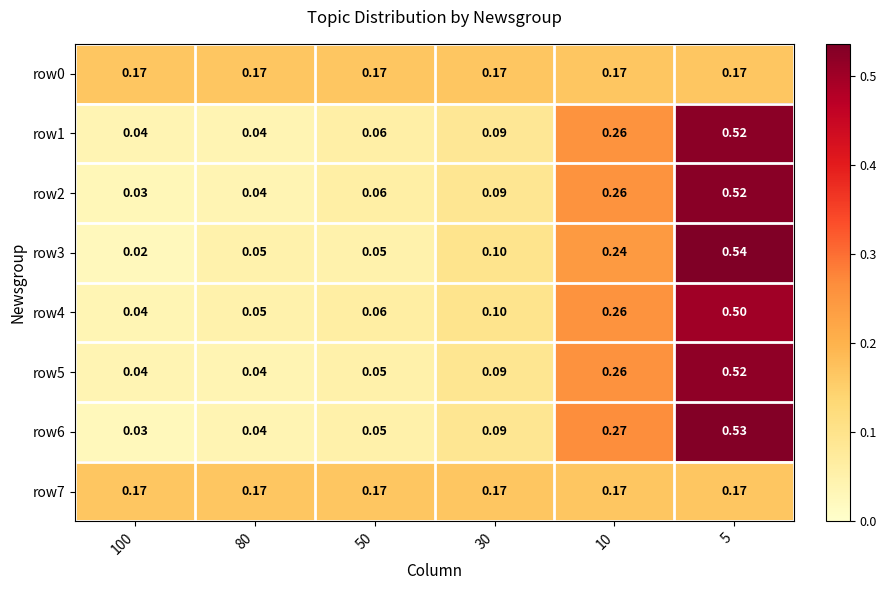

How many categories are shown in the chart?

6